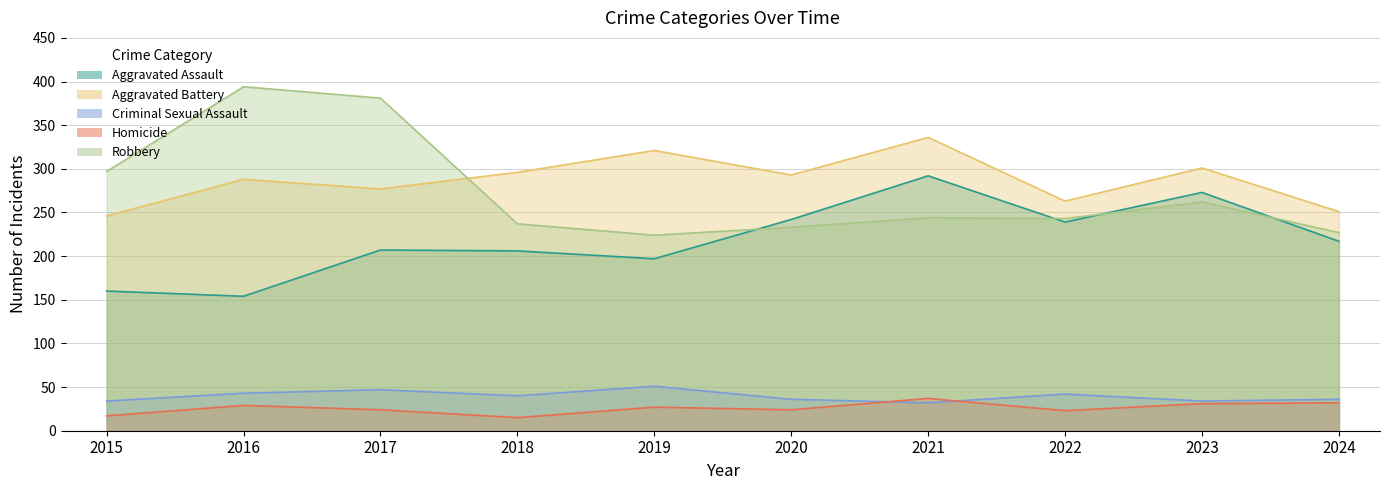

How many intersections are there between Aggravated Battery and Robbery?

1